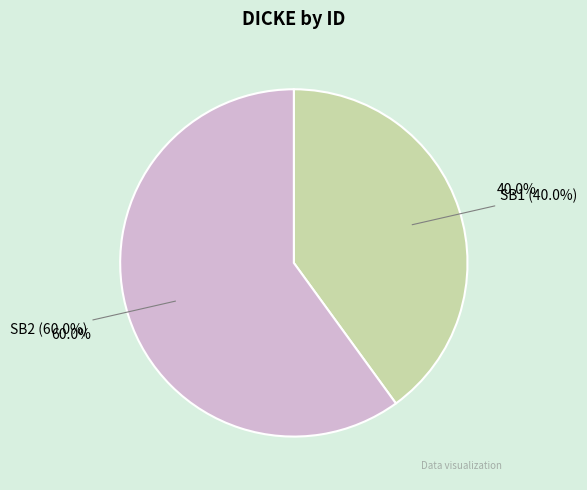

Between SB2 and SB1, which is larger?

SB2